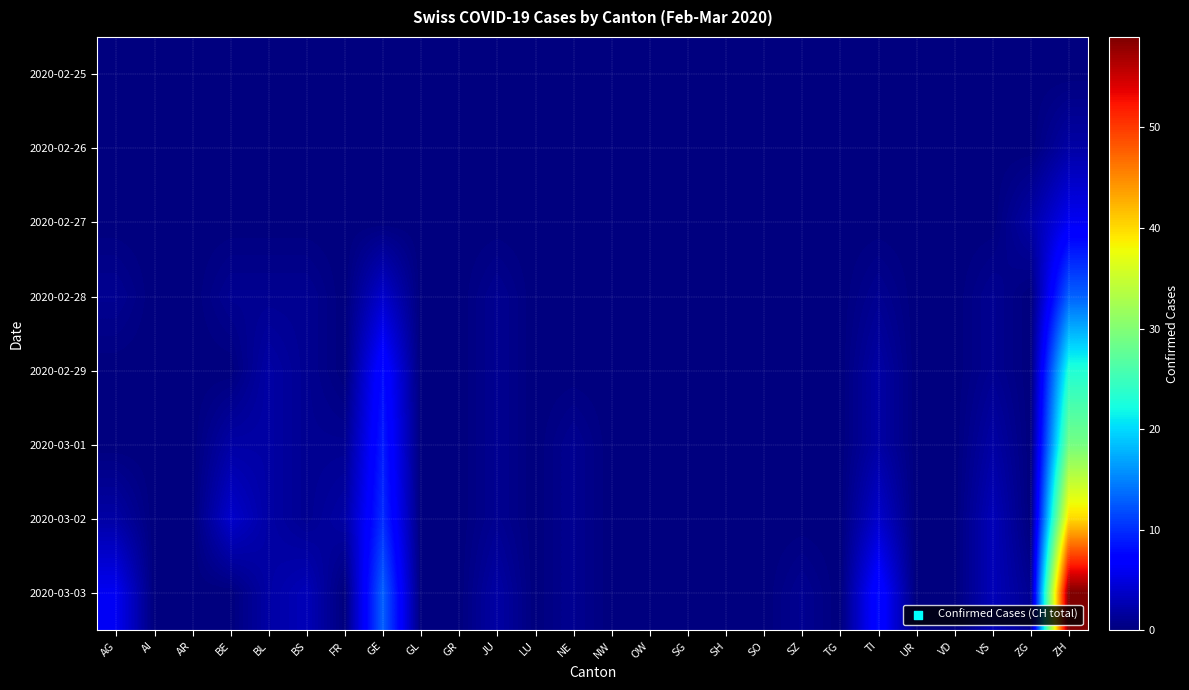

List the series in order of their peak value, lowest first.

2020-02-25, 2020-02-26, 2020-02-27, 2020-02-28, 2020-02-29, 2020-03-01, 2020-03-02, 2020-03-03